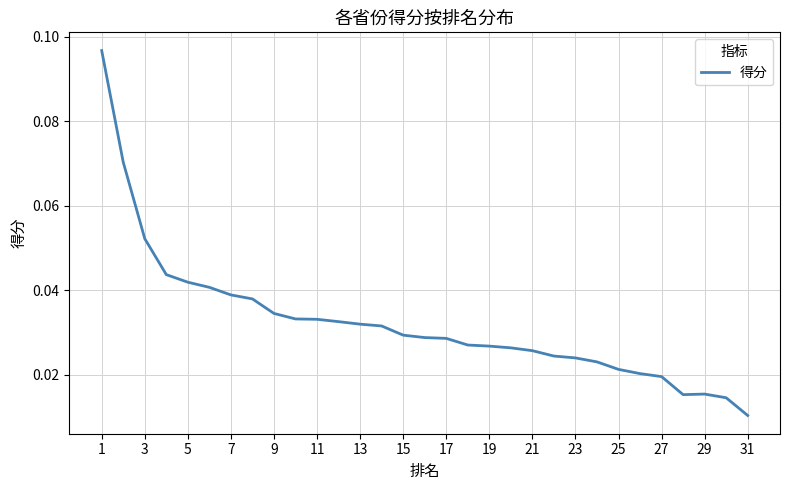

How many distinct data groups are displayed?

1